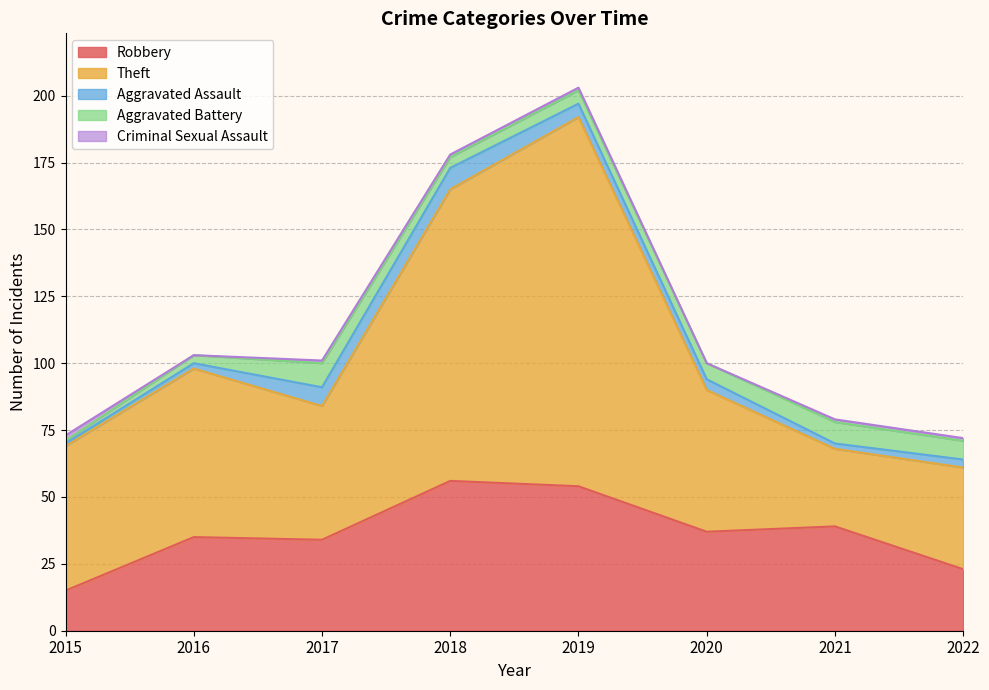

List the series in order of their peak value, lowest first.

Criminal Sexual Assault, Aggravated Assault, Aggravated Battery, Robbery, Theft